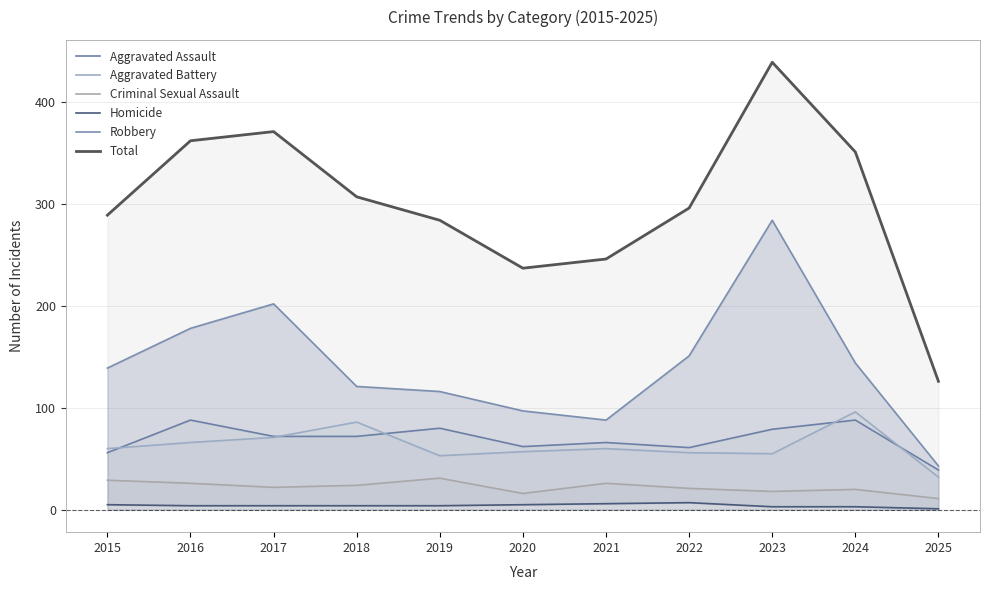

True or false: Robbery has a value of 121 at 2018.

True